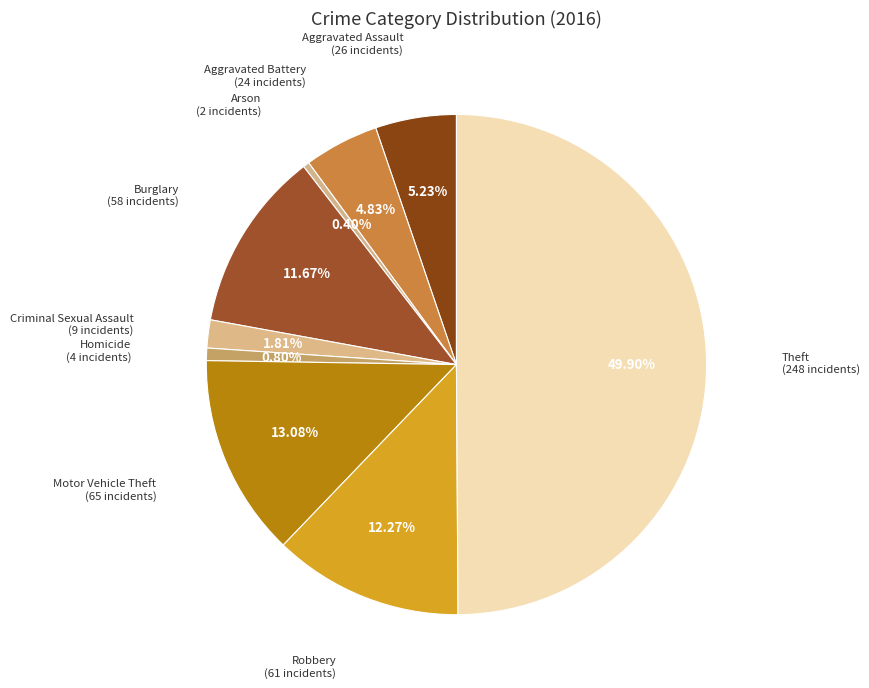

To the nearest percent, what portion does Criminal Sexual Assault represent?

2%